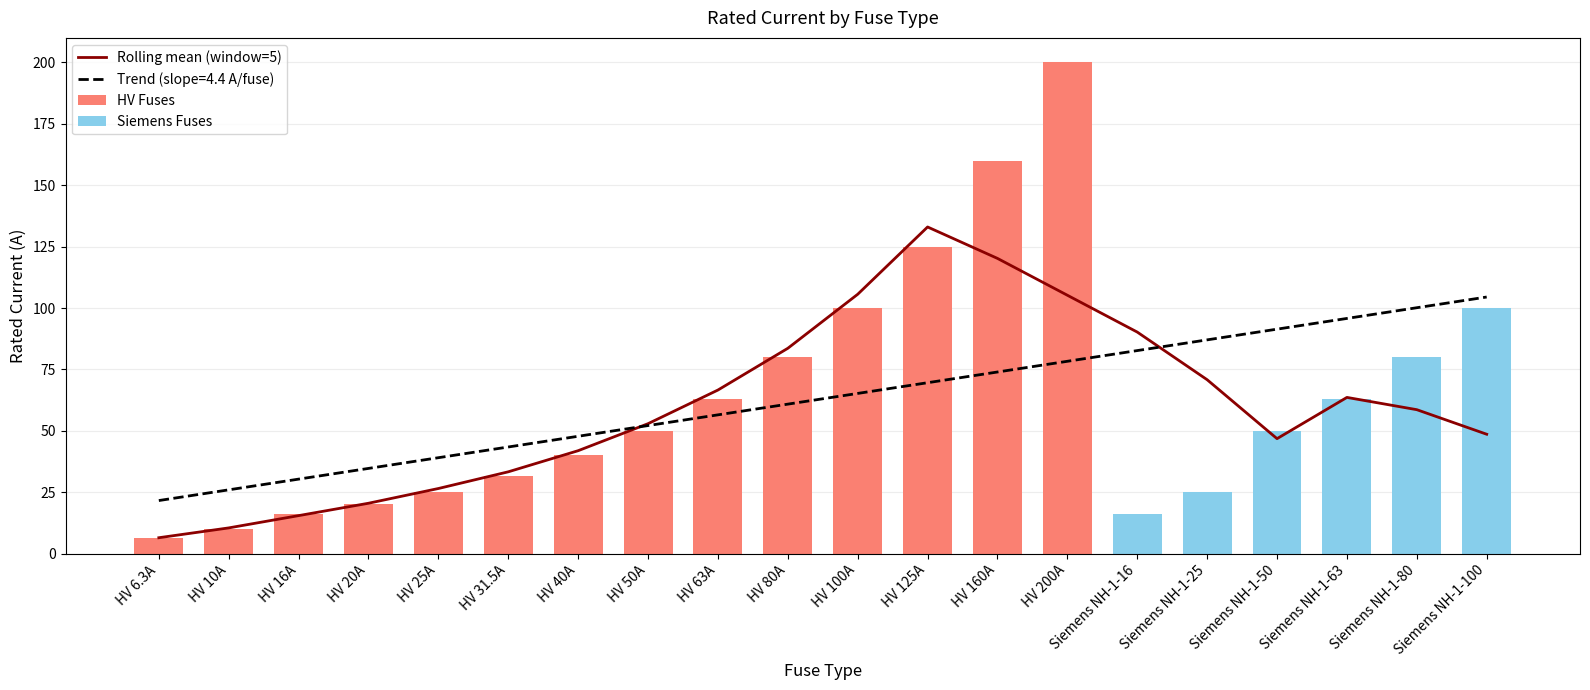

Reading right to left, what are all the values shown in this chart?

48.6	58.6	63.6	46.8	70.8	90.2	105.2	120.2	133.0	105.6	83.6	66.6	52.9	41.9	33.3	26.5	20.5	15.5	10.5	6.5